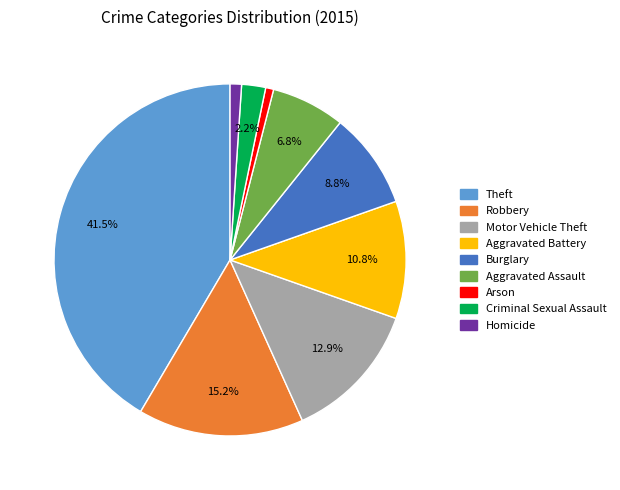

What is the largest slice in the pie chart?

Theft